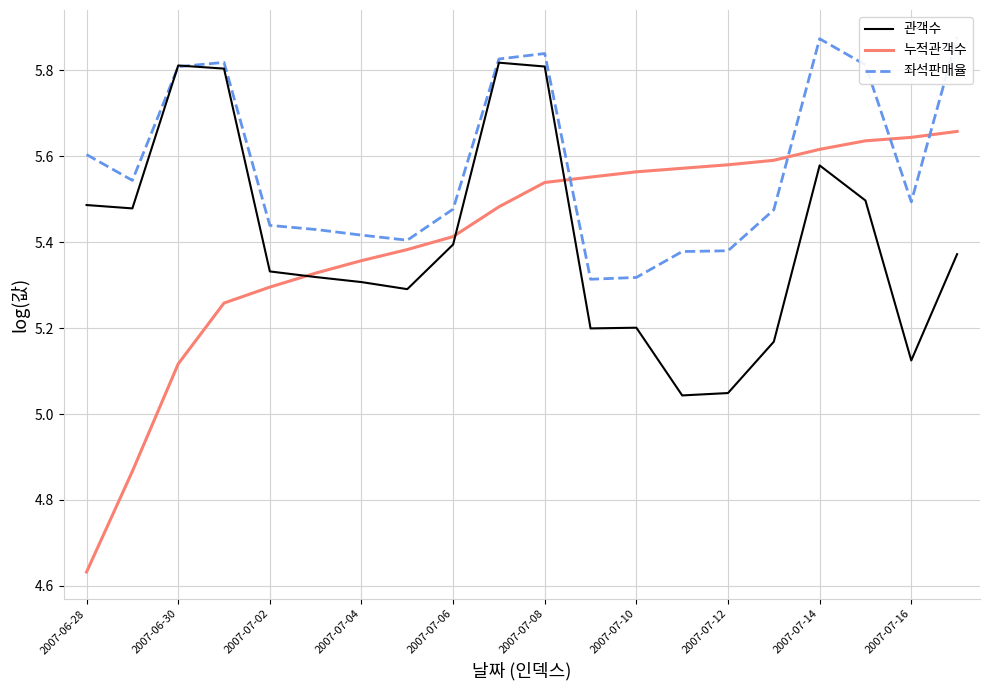

The 누적관객수 series shows 3.4 at 2007-07-16. True or false?

False